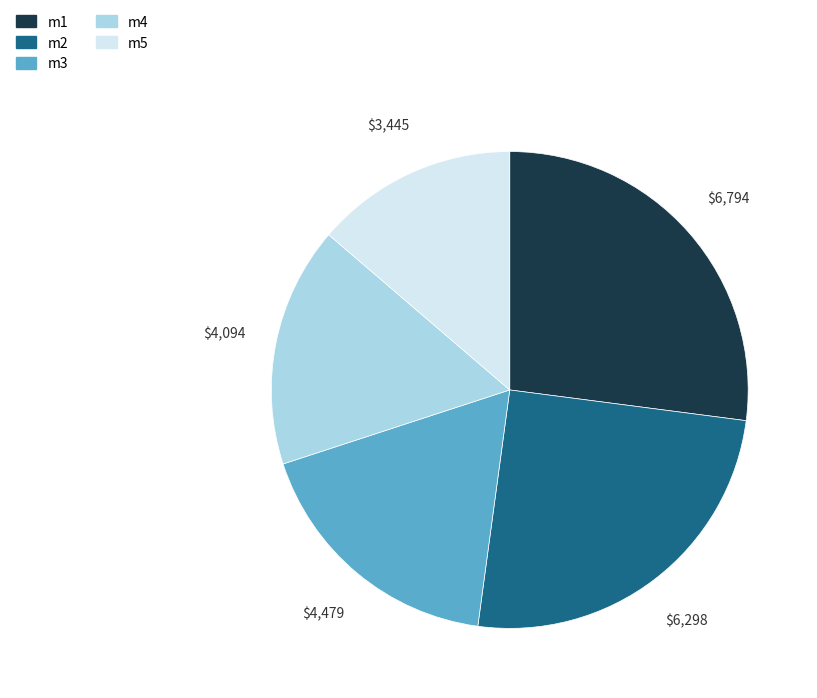

What is the ratio of the value at m2 to the value at m5?

1.8